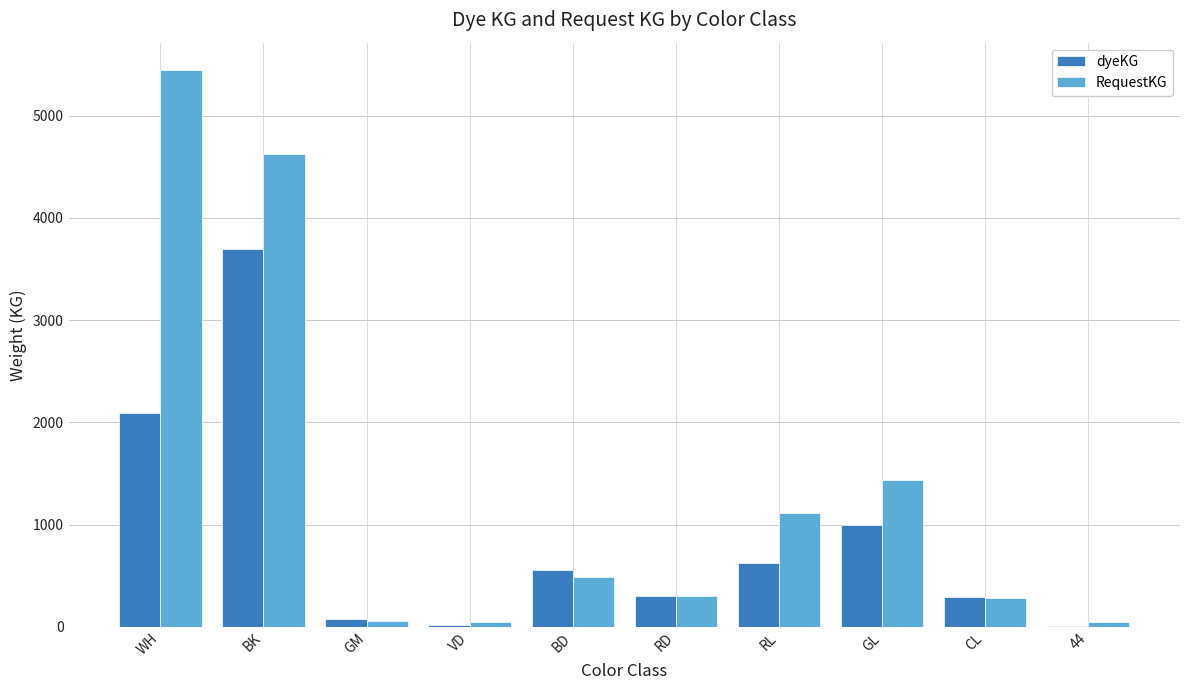

The value of RequestKG at CL is 96.3. True or false?

False